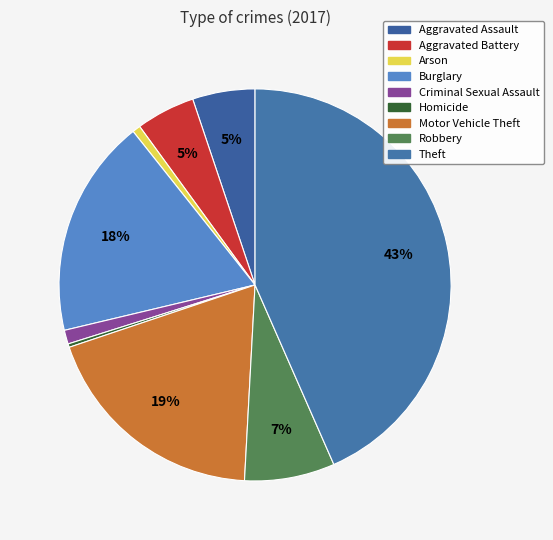

Count the number of slices in the pie.

9